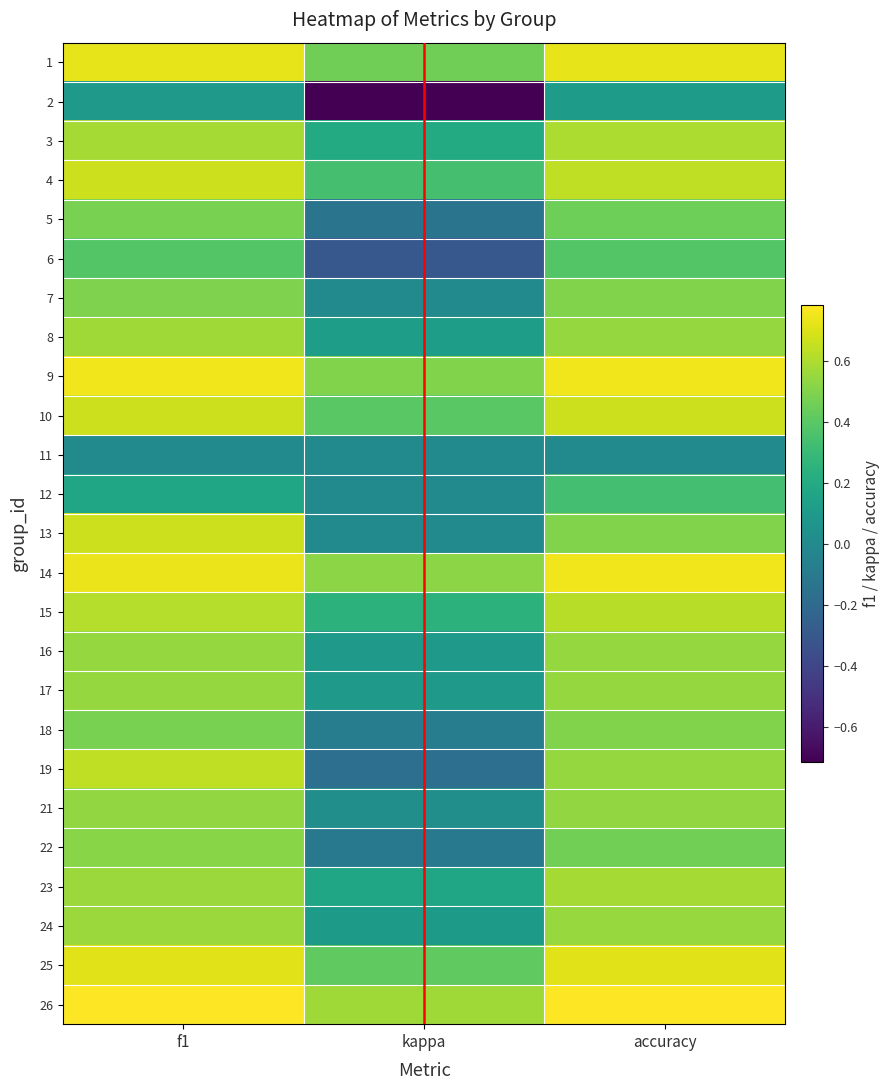

Count the number of data series in this chart.

25